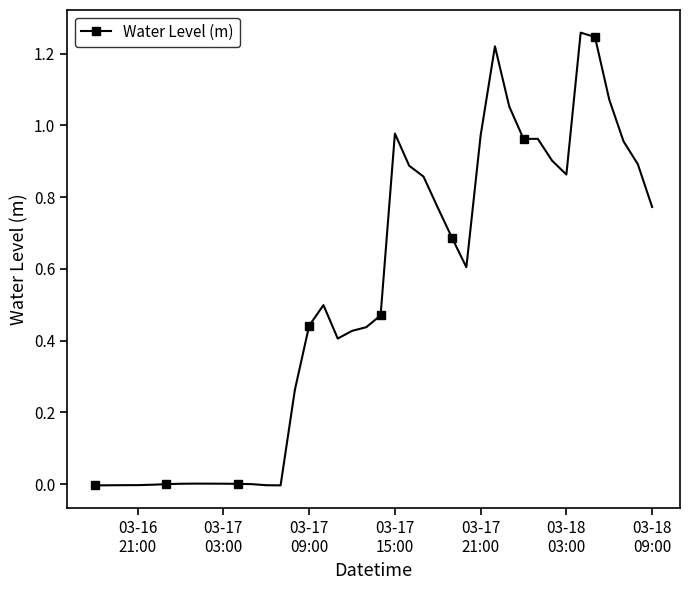

What is the sum of all values?

20.8